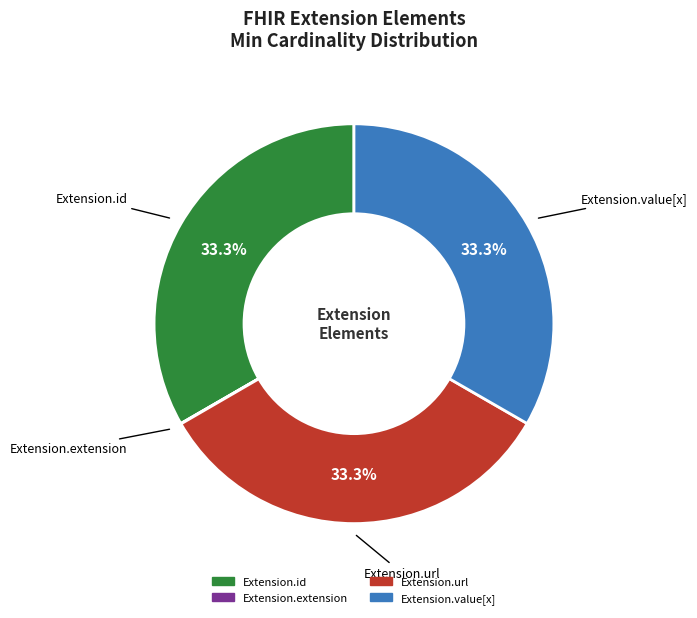

Is there any slice that represents more than half of the pie?

No